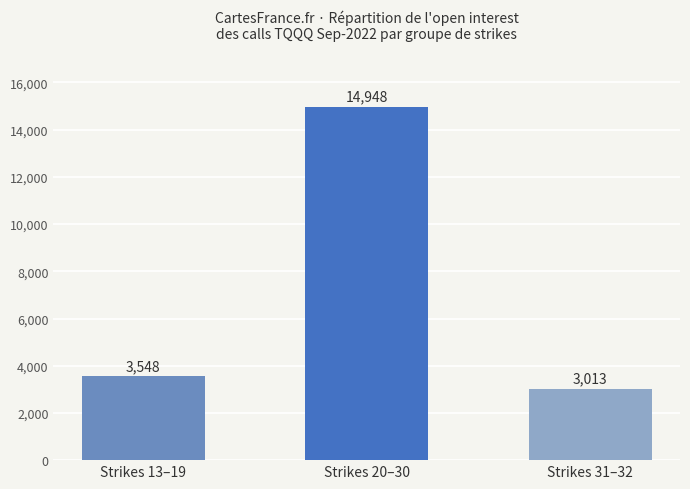

Rank the categories by value from highest to lowest.

Strikes 20–30, Strikes 13–19, Strikes 31–32